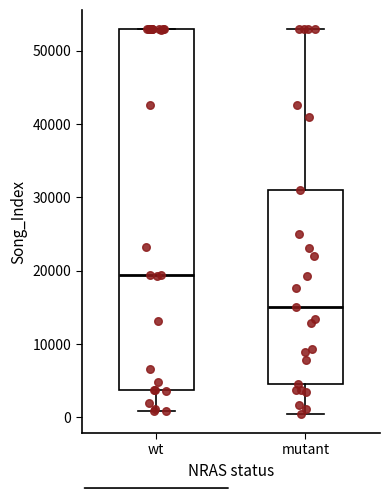

Reading left to right, transcribe this box plot: for each box, give where its median line is, the range the box spans, and where its two whiskers end, as read against the y-axis. The values are not printed on the chart, so give them approximately, as read against the axis.

wt: median 19000, box 4000 to 53000, whiskers 1000 to 53000
mutant: median 15000, box 5000 to 31000, whiskers 1000 to 53000